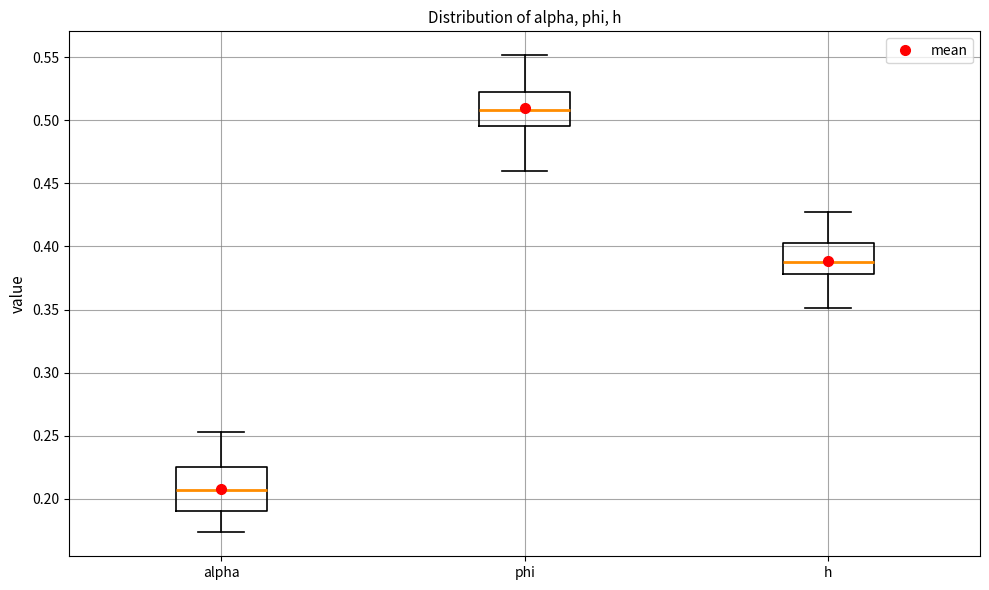

Reading left to right, transcribe this box plot: for each box, give where its median line is, the range the box spans, and where its two whiskers end, as read against the y-axis. The values are not printed on the chart, so give them approximately, as read against the axis.

alpha: median 0.205, box 0.190 to 0.225, whiskers 0.175 to 0.255
phi: median 0.510, box 0.495 to 0.520, whiskers 0.460 to 0.550
h: median 0.390, box 0.380 to 0.405, whiskers 0.350 to 0.425